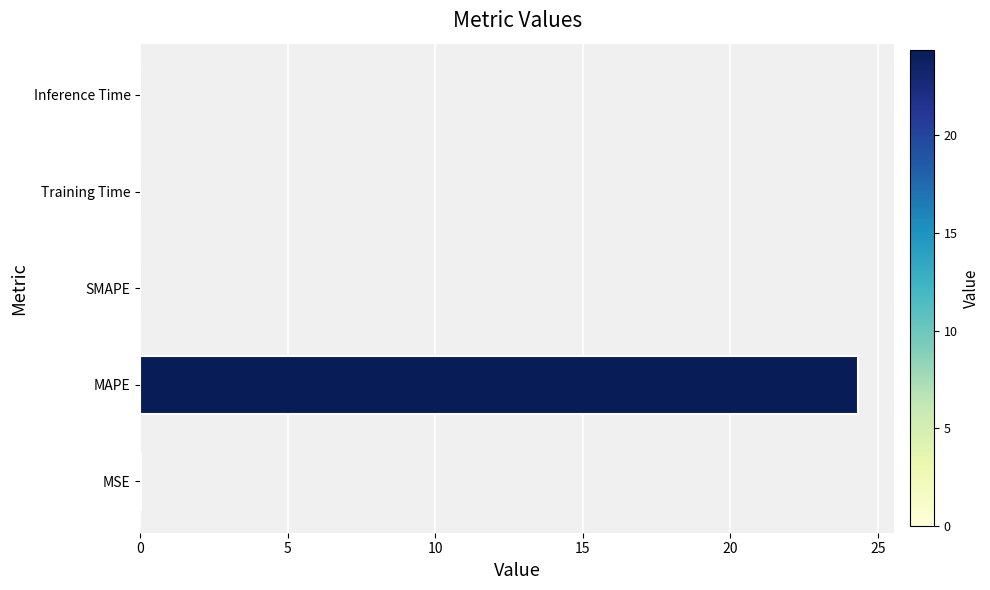

The value at MAPE is 9.5. True or false?

False